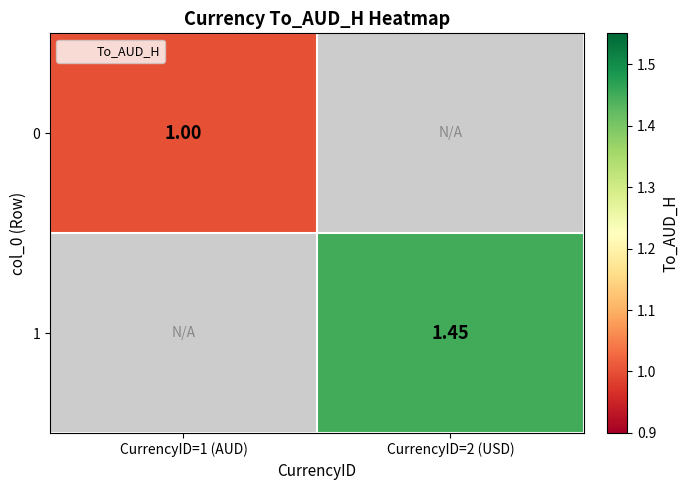

What is the minimum value for 0?

1.0